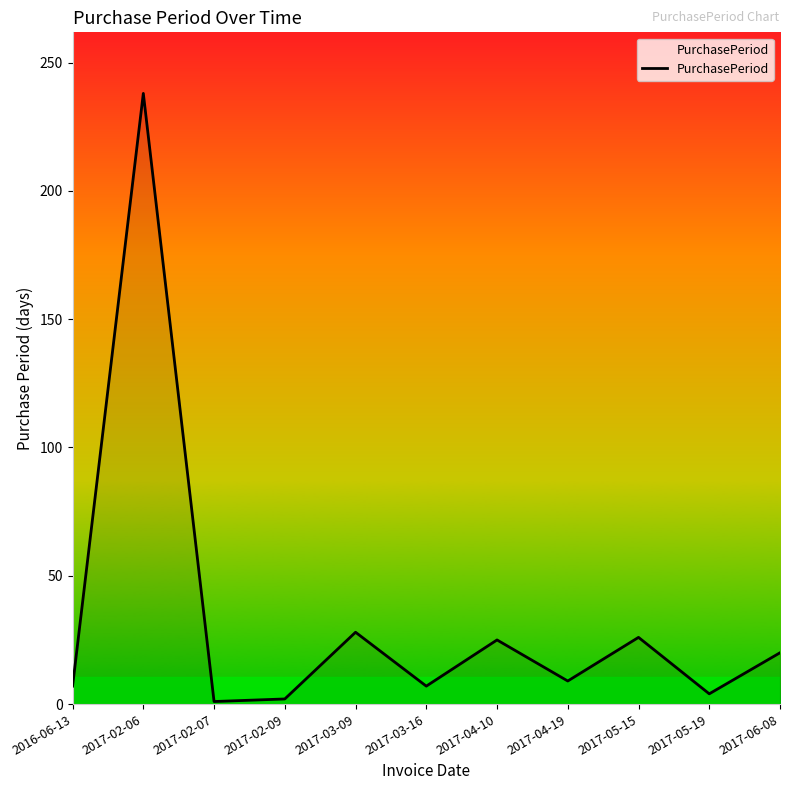

How many categories are shown in the chart?

11